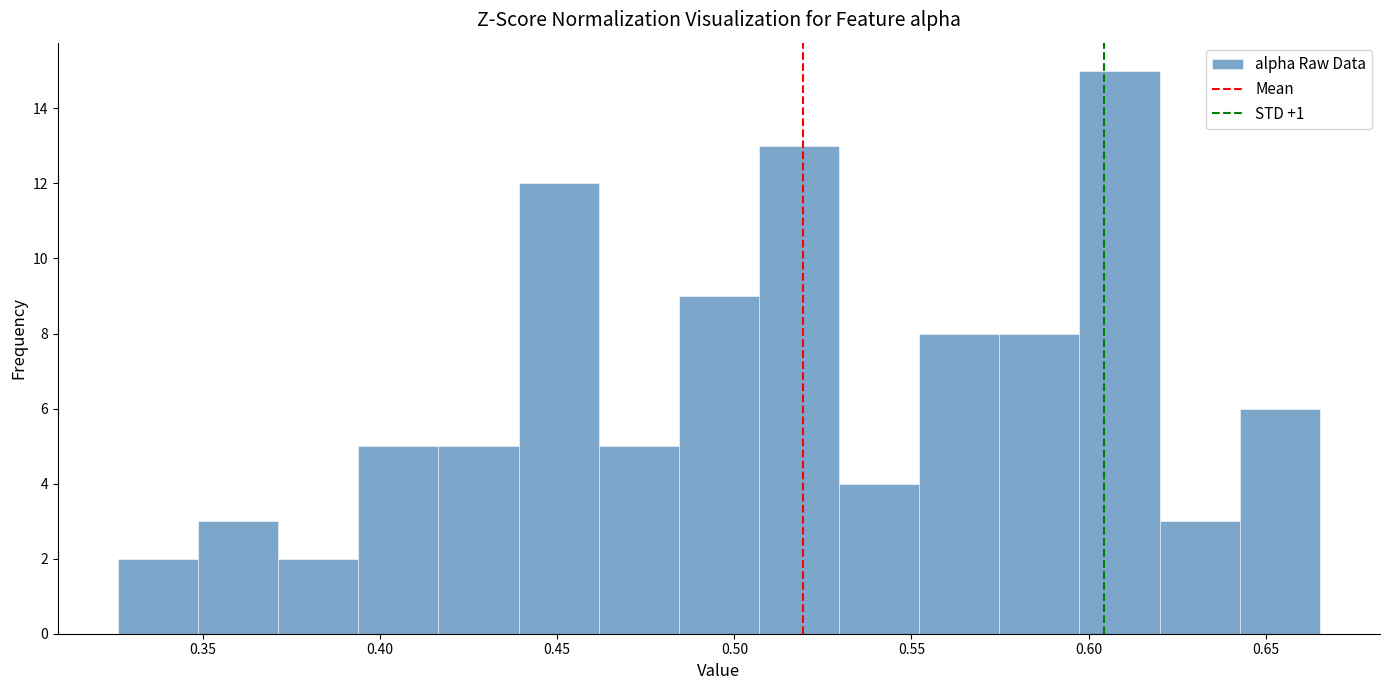

Reading left to right, transcribe this chart: for each bar, give the range it covers on the x-axis and its height. Neither the bar edges nor the heights are printed on the chart, so give them approximately, as read against the axes.

0.325 to 0.350: 2
0.350 to 0.370: 3
0.370 to 0.395: 2
0.395 to 0.415: 5
0.415 to 0.440: 5
0.440 to 0.460: 12
0.460 to 0.485: 5
0.485 to 0.505: 9
0.505 to 0.530: 13
0.530 to 0.550: 4
0.550 to 0.575: 8
0.575 to 0.595: 8
0.595 to 0.620: 15
0.620 to 0.645: 3
0.645 to 0.665: 6